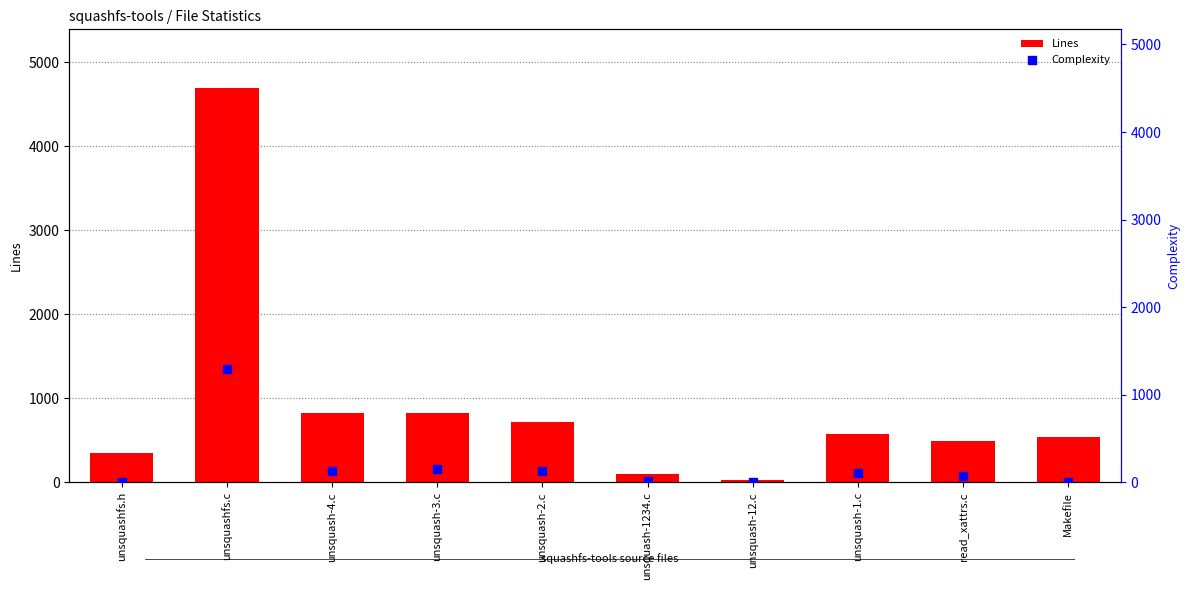

Which series contains the lowest Y value?

Complexity